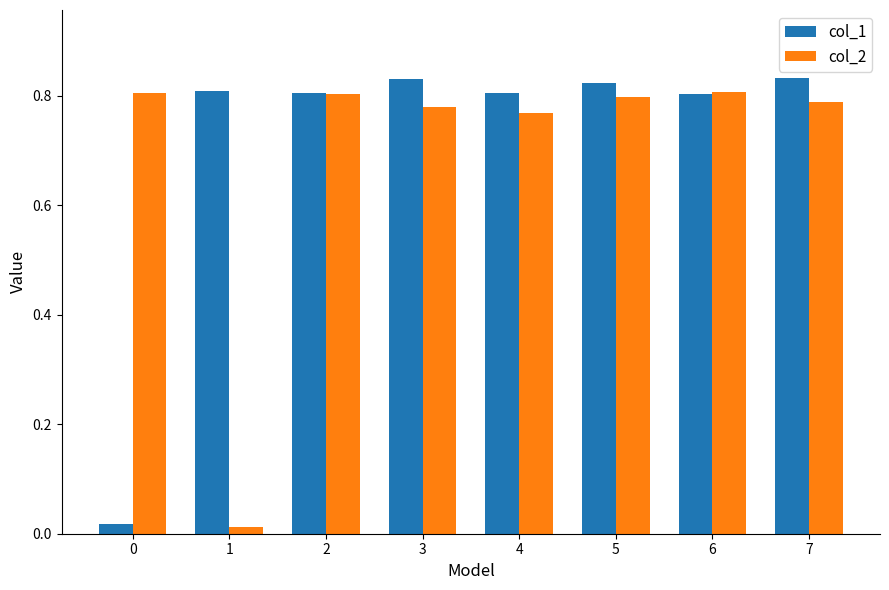

What is the sum of the col_2 values at 5 and 2?

1.6